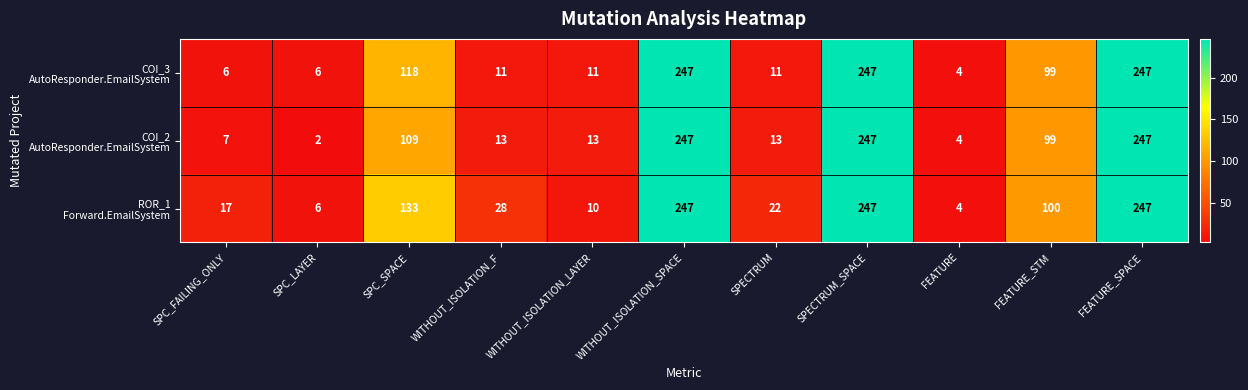

At how many categories does at least one series exceed 52?

5